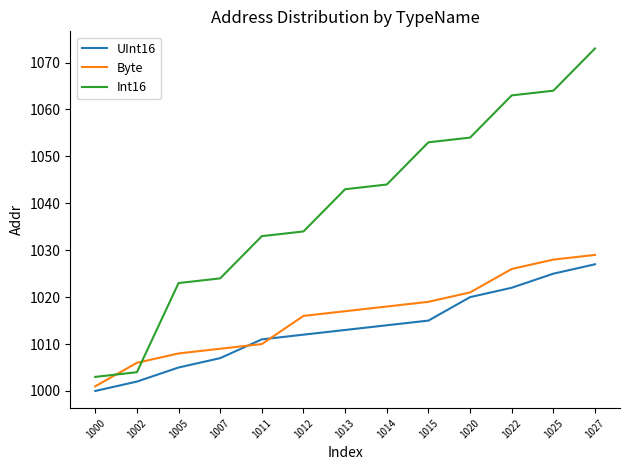

How many lines are shown in the chart?

3